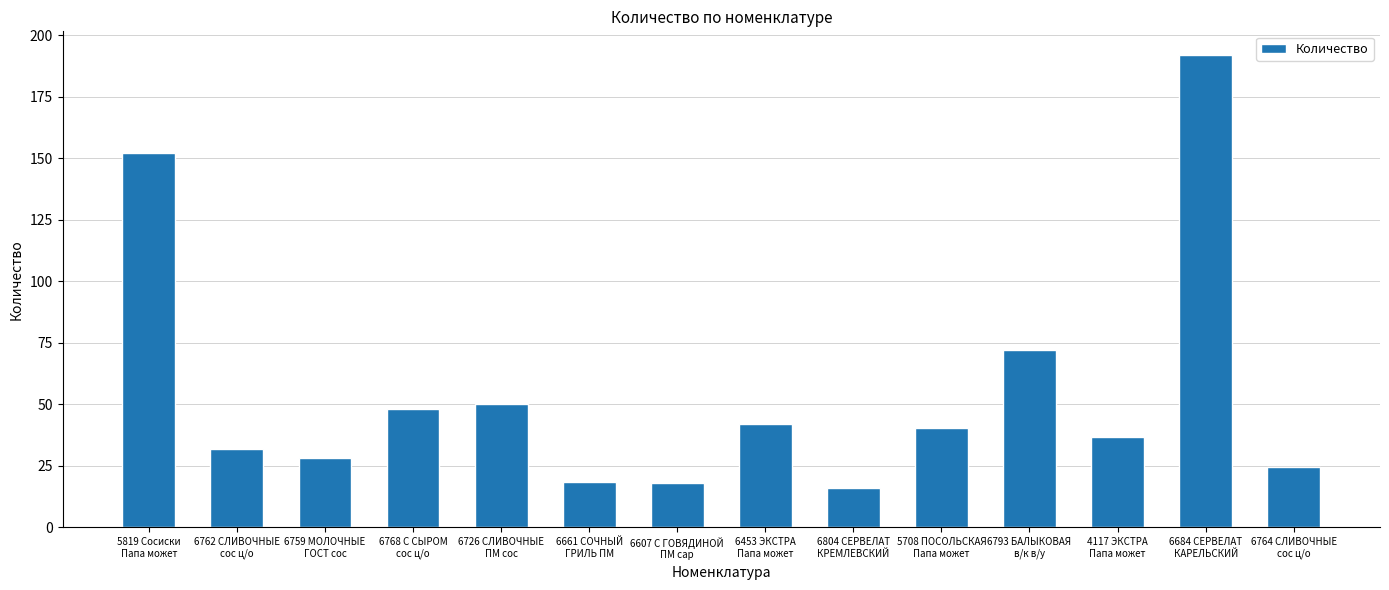

What is the minimum value shown in the chart?

16.0